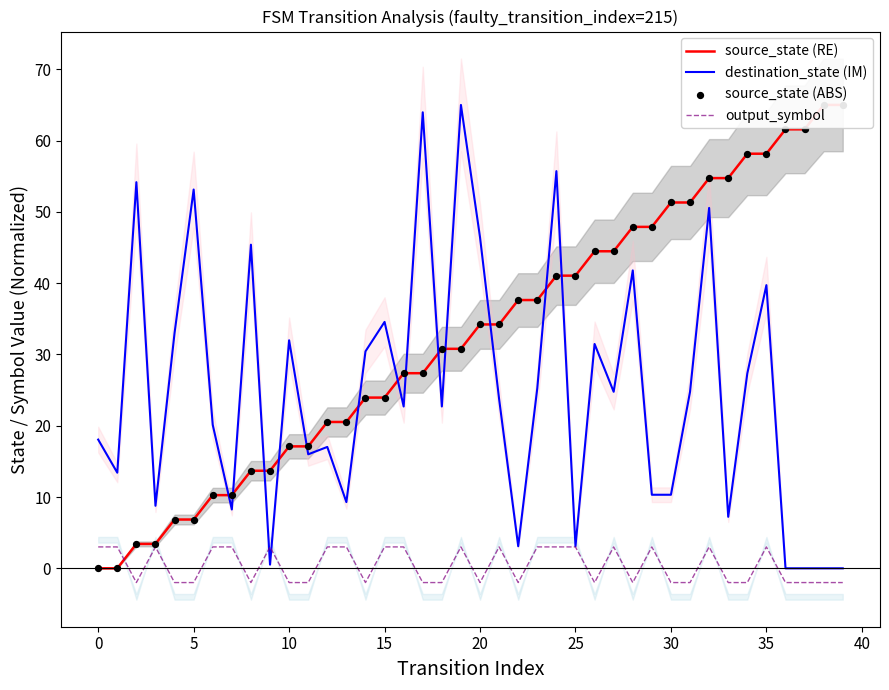

What are all the series names shown in the legend?

source_state (RE), destination_state (IM), output_symbol, source_state (ABS)